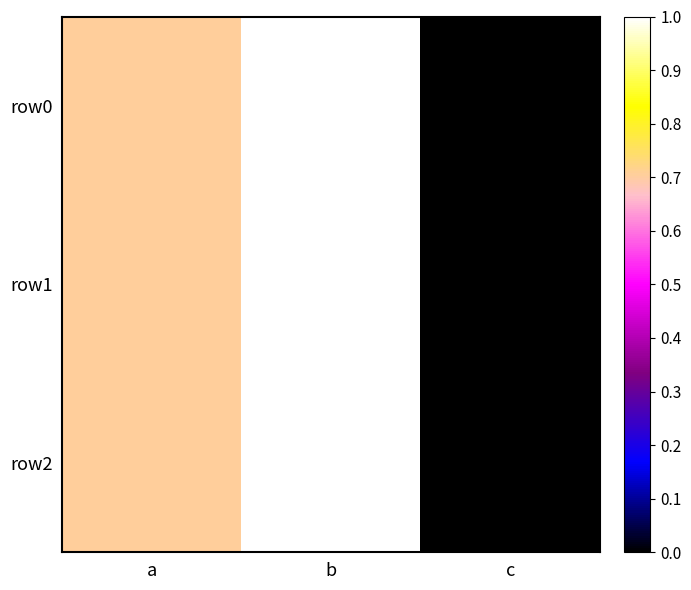

Which series changed the most between b and c?

row0